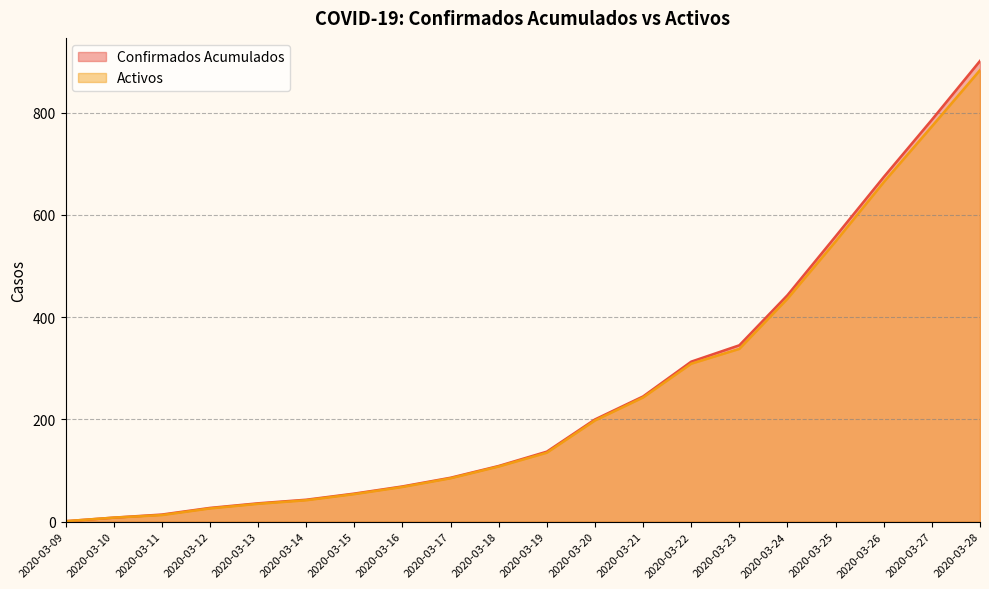

Is it true that Activos equals 135 at 2020-03-19?

True